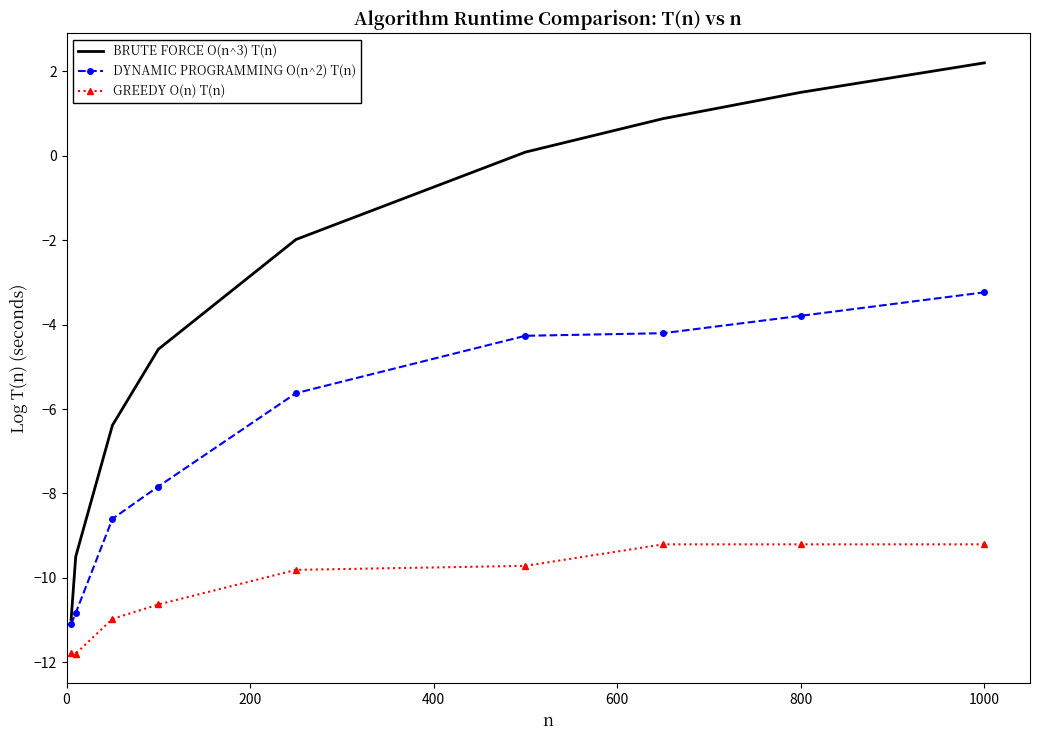

True or false: GREEDY O(n) T(n) and DYNAMIC PROGRAMMING O(n^2) T(n) cross at least once.

False